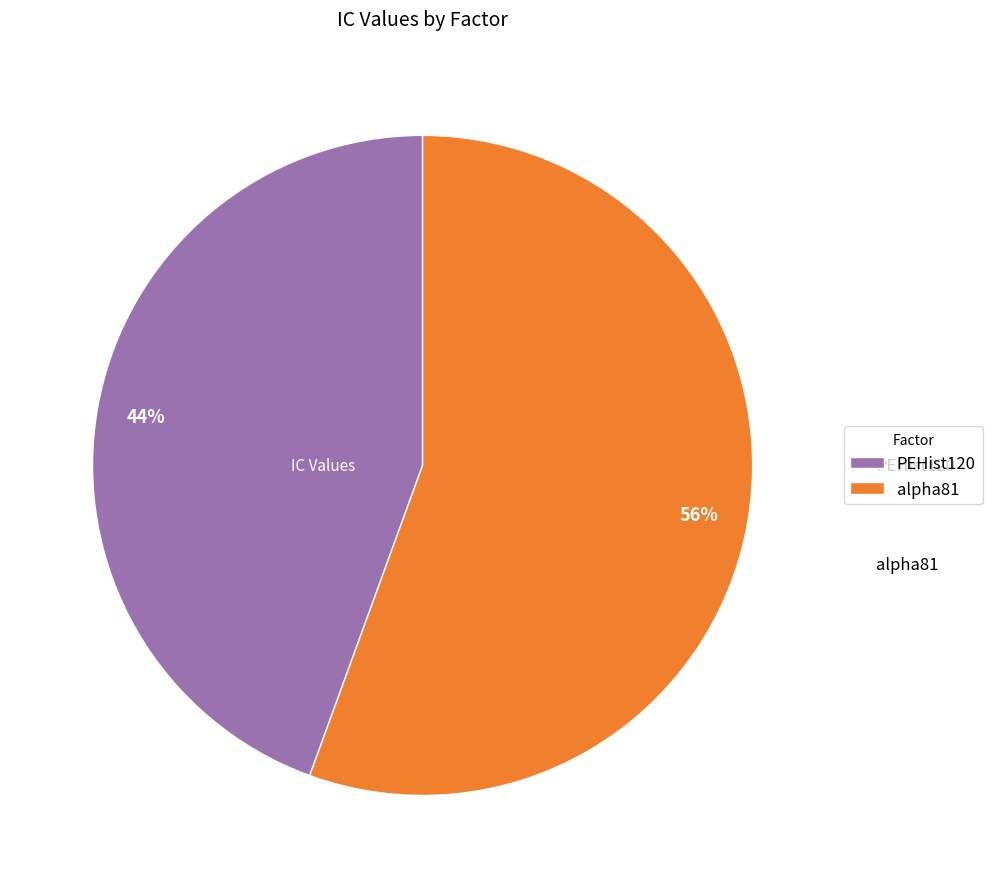

Rank the categories by value from lowest to highest.

PEHist120, alpha81